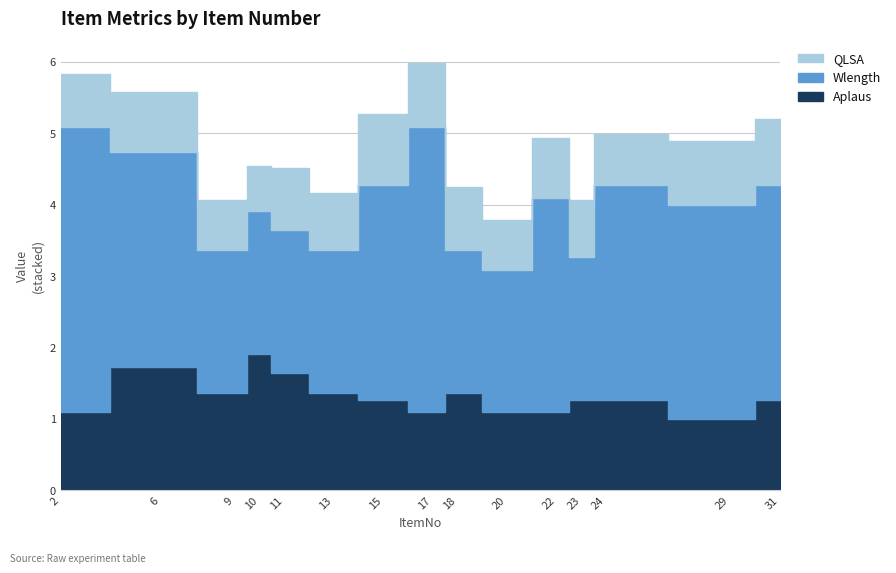

What is the total value across all series at 15?

5.3